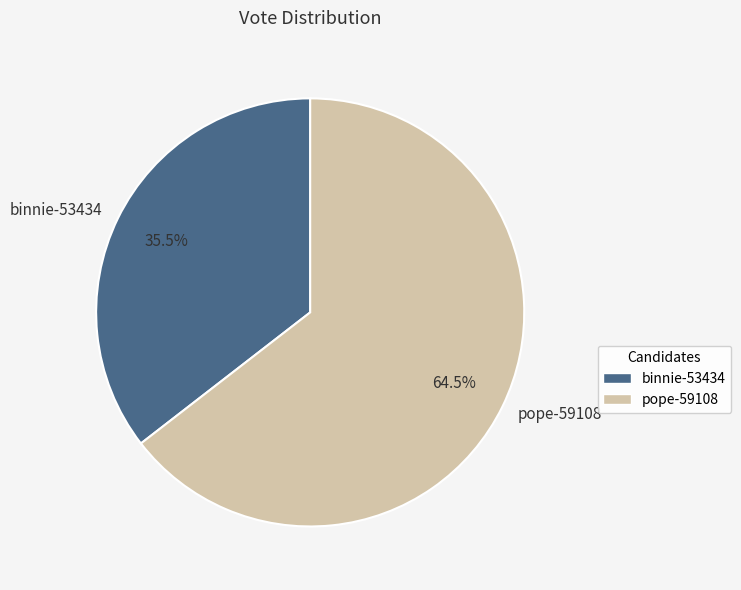

Is the sum of binnie-53434 and pope-59108 greater than half?

Yes